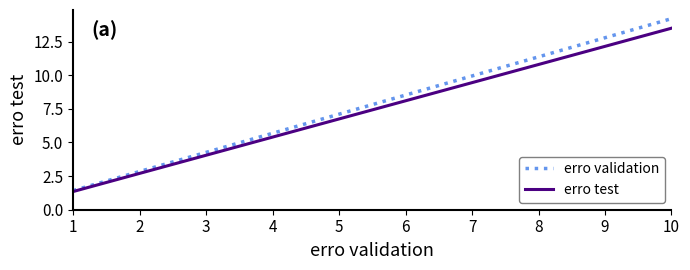

At how many categories does at least one series exceed 12?

2